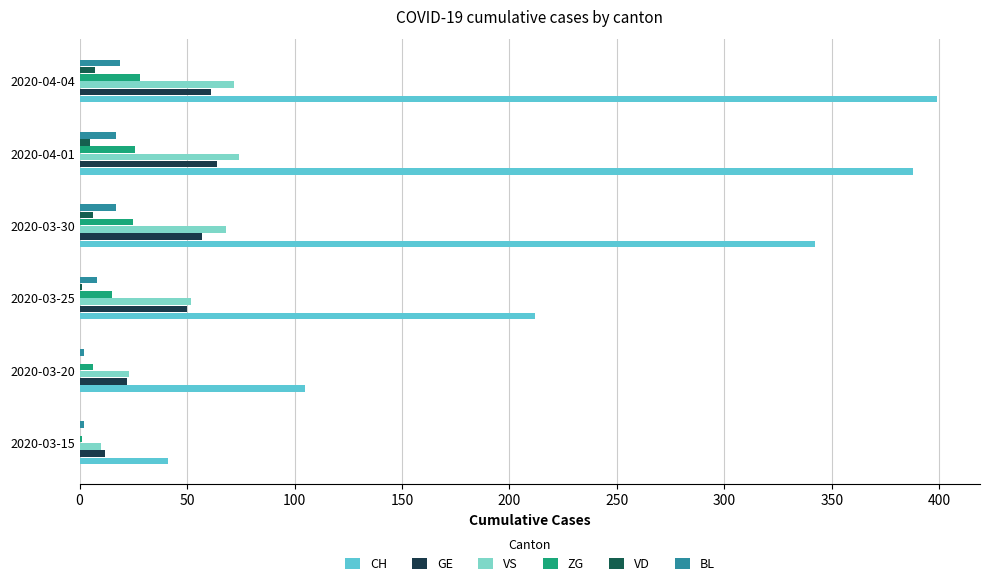

How many data points does each series have?

6